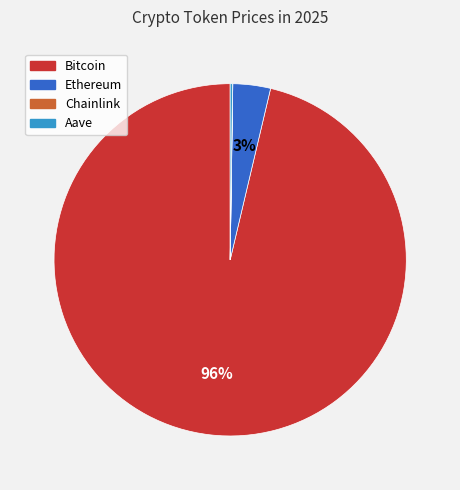

Is Bitcoin the majority of the pie?

Yes